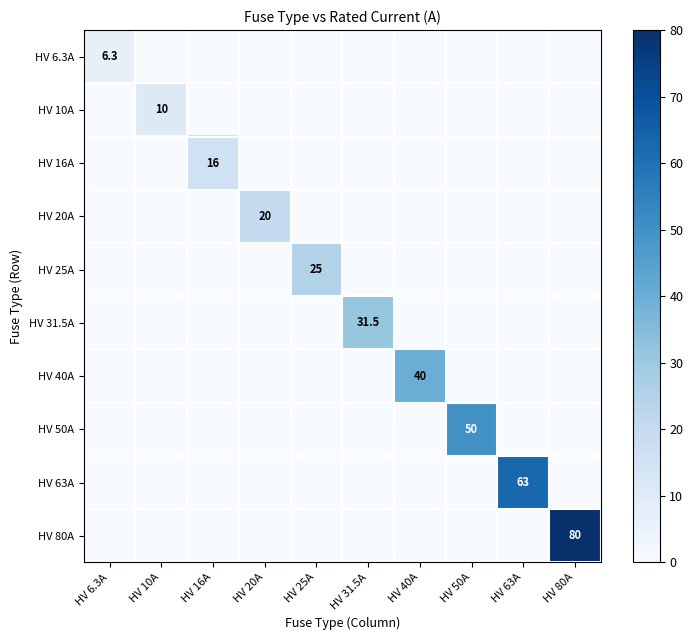

Between HV 50A and HV 31.5A, which is larger?

HV 50A